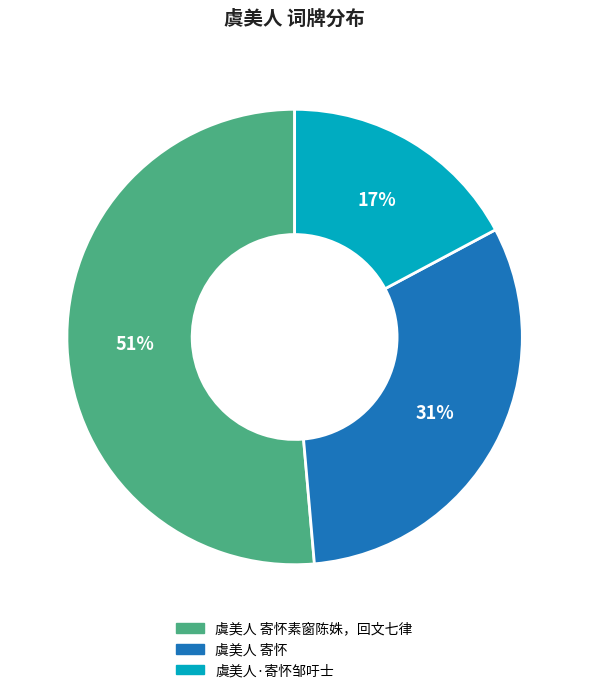

Is there any slice that represents more than half of the pie?

Yes